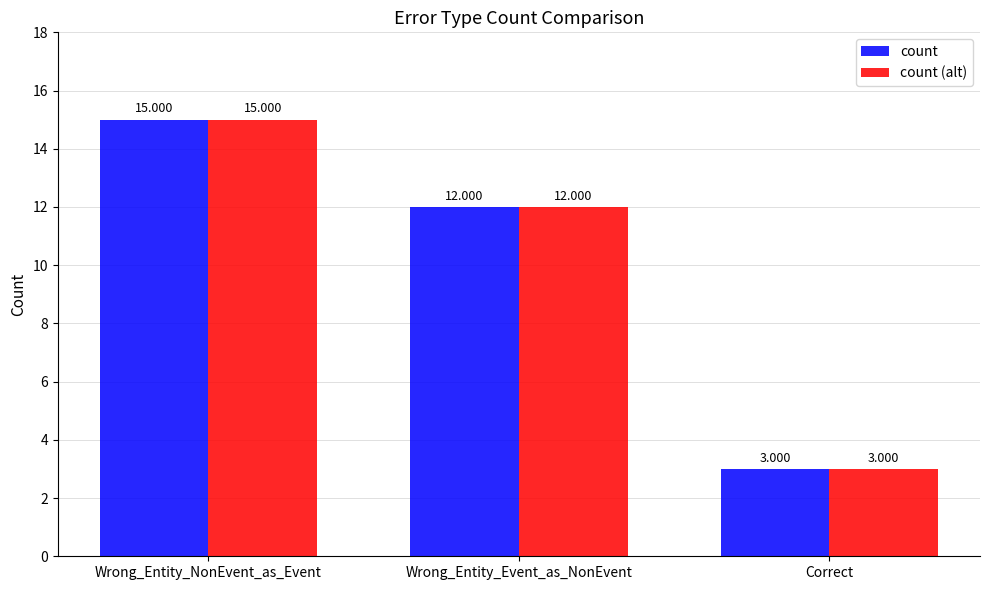

List the labels in order of count value, smallest first.

Correct, Wrong_Entity_Event_as_NonEvent, Wrong_Entity_NonEvent_as_Event